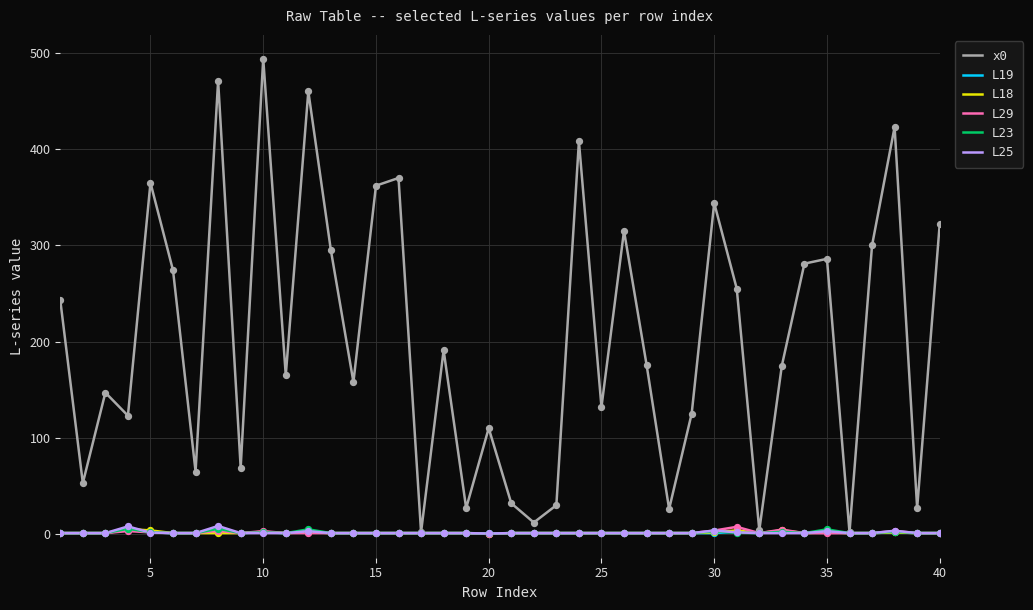

Which series has the largest total across all categories?

x0